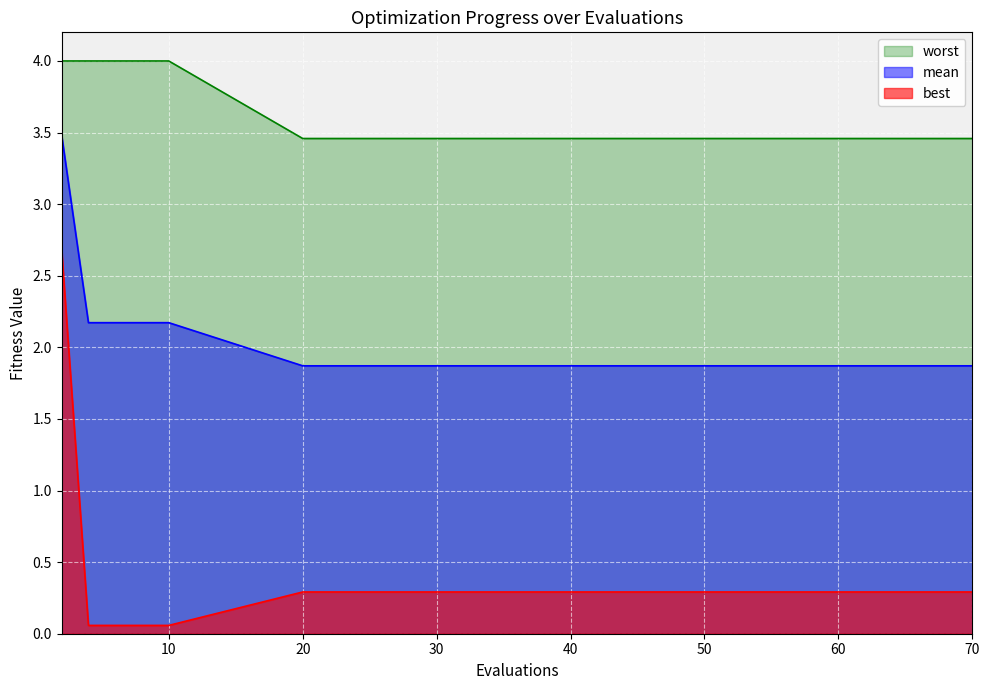

Rank the series by their average value, from lowest to highest.

best, mean, worst